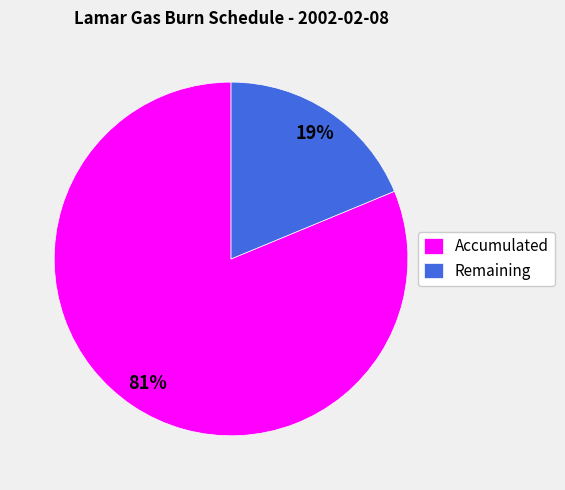

What is the smallest slice in the pie chart?

Remaining